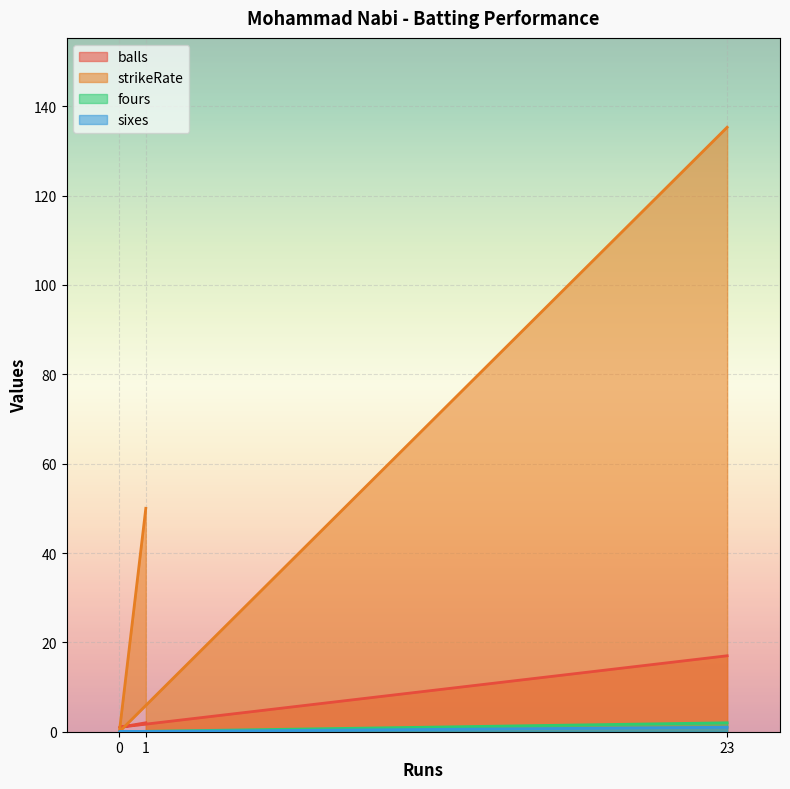

At how many categories does at least one series exceed 44?

2